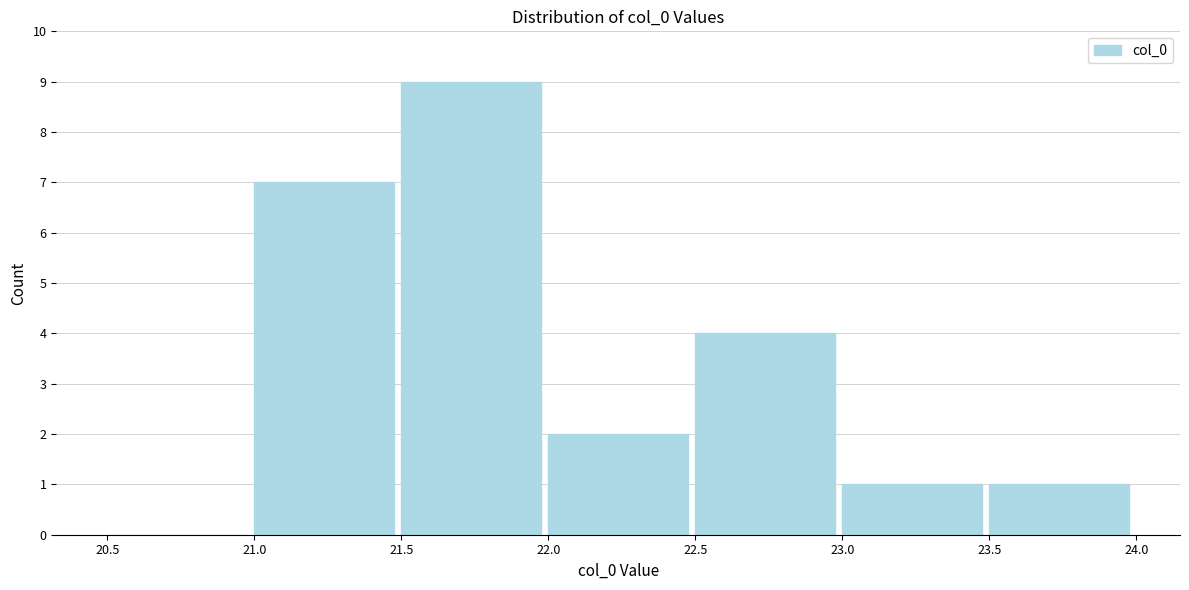

Which range on the x-axis has the tallest bar?

21.5 to 22.0